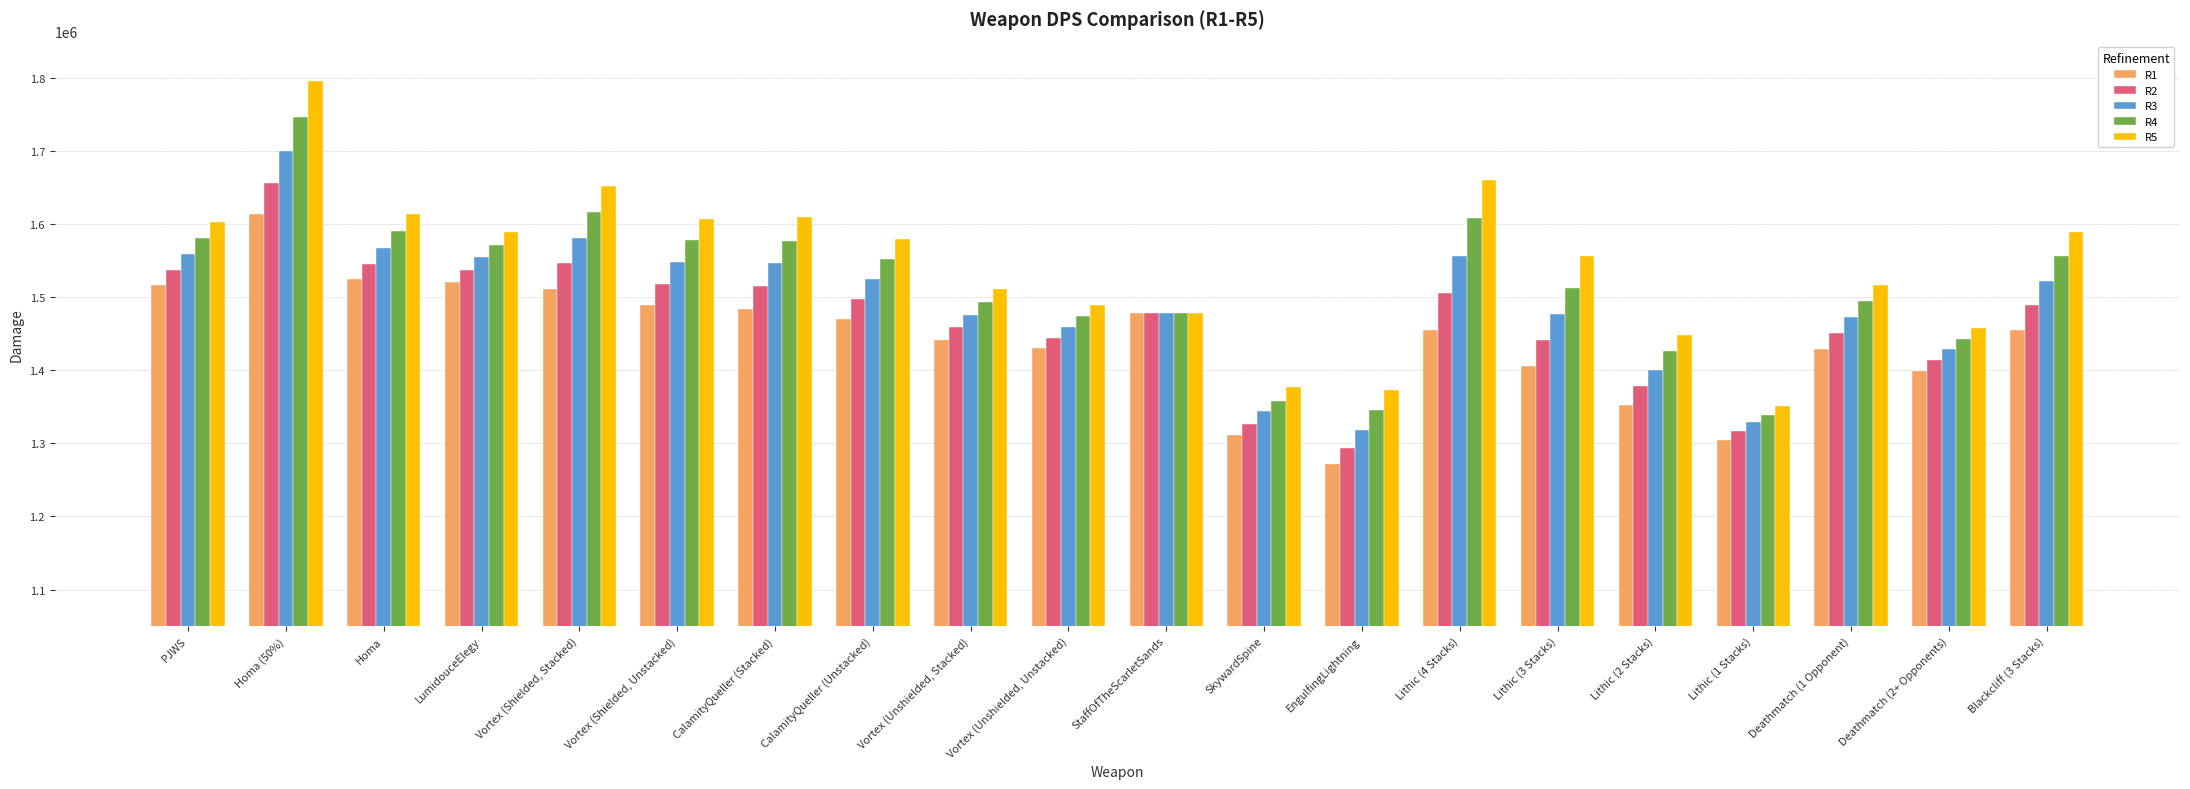

List the labels in order of R1 value, smallest first.

EngulfingLightning, Lithic (1 Stacks), SkywardSpine, Lithic (2 Stacks), Deathmatch (2+ Opponents), Lithic (3 Stacks), Deathmatch (1 Opponent), Vortex (Unshielded, Unstacked), Vortex (Unshielded, Stacked), Lithic (4 Stacks), Blackcliff (3 Stacks), CalamityQueller (Unstacked), StaffOfTheScarletSands, CalamityQueller (Stacked), Vortex (Shielded, Unstacked), Vortex (Shielded, Stacked), PJWS, LumidouceElegy, Homa, Homa (50%)